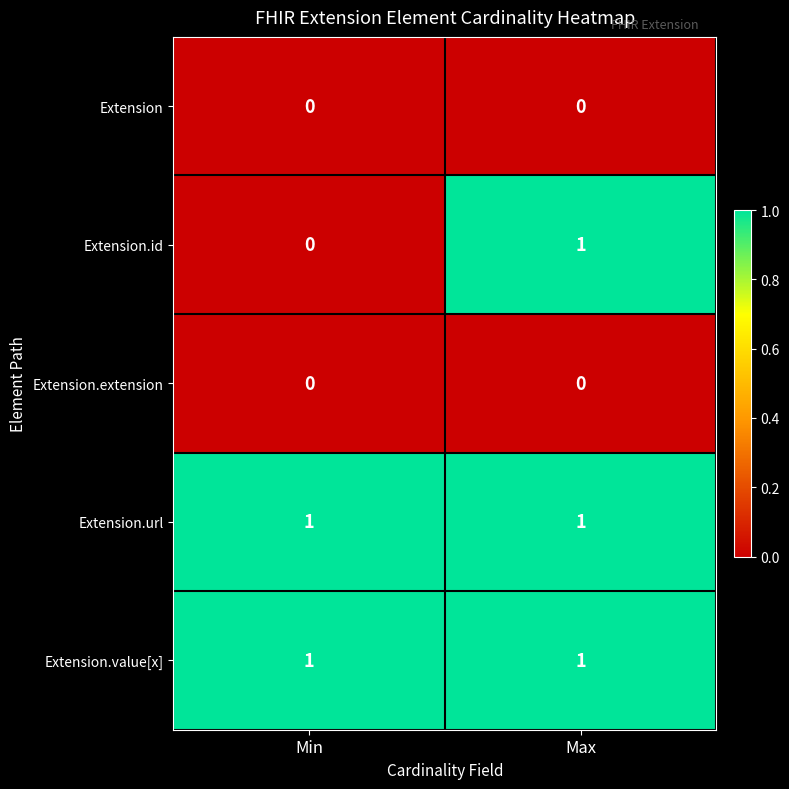

Which series has the largest range (max minus min)?

Extension.id